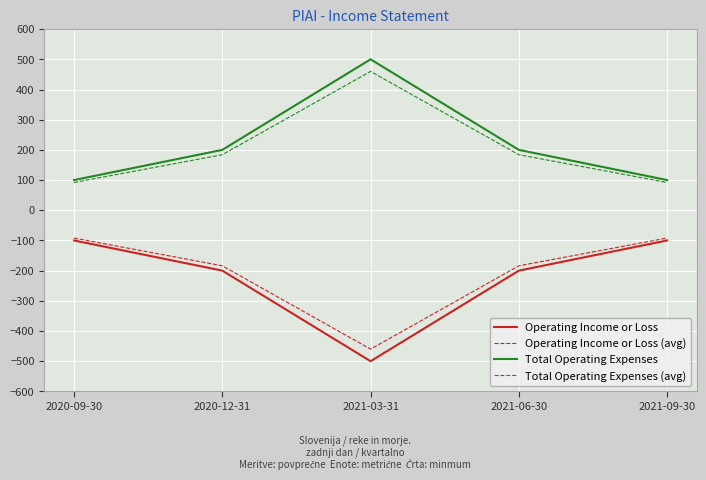

What is the difference between the highest and lowest values at 2021-09-30?

200